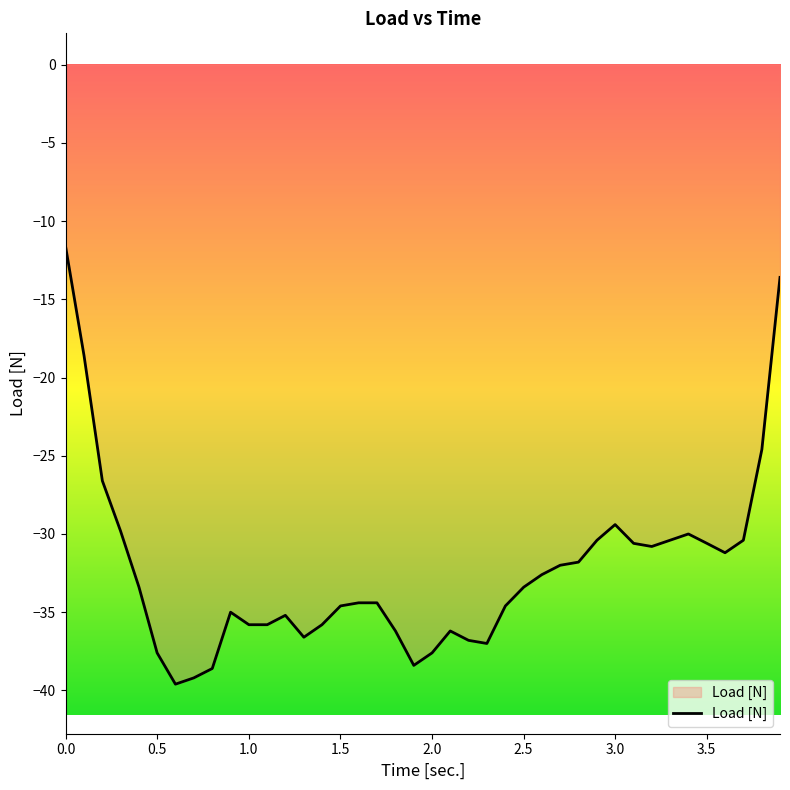

Does the chart display data point markers on the line(s)?

No